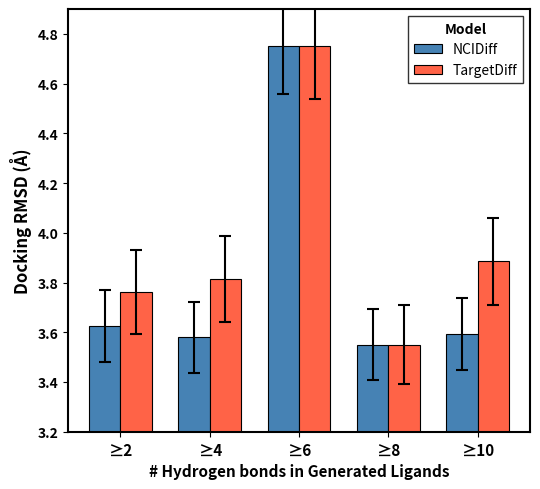

How many groups of bars are there?

5